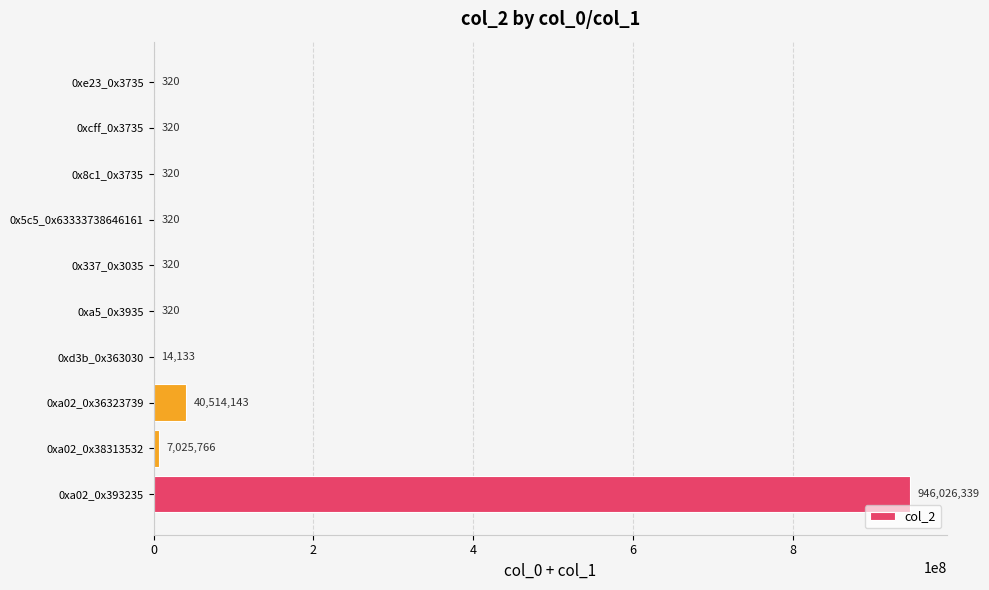

What is the change in value from 0xd3b_0x363030 to 0x337_0x3035?

-13813